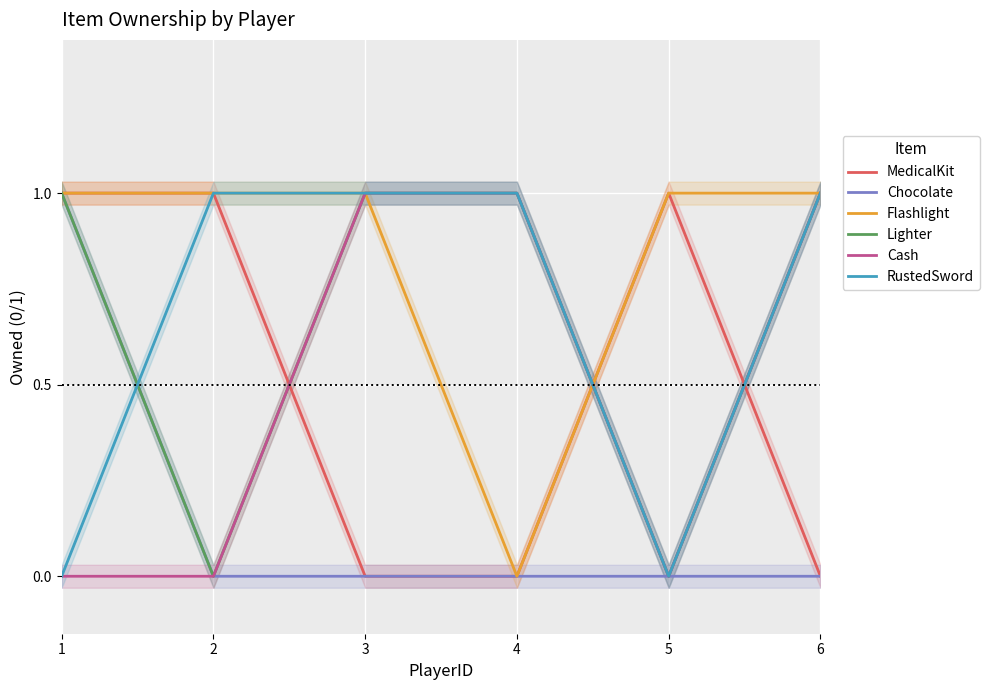

How many positive values does the Cash series have?

3